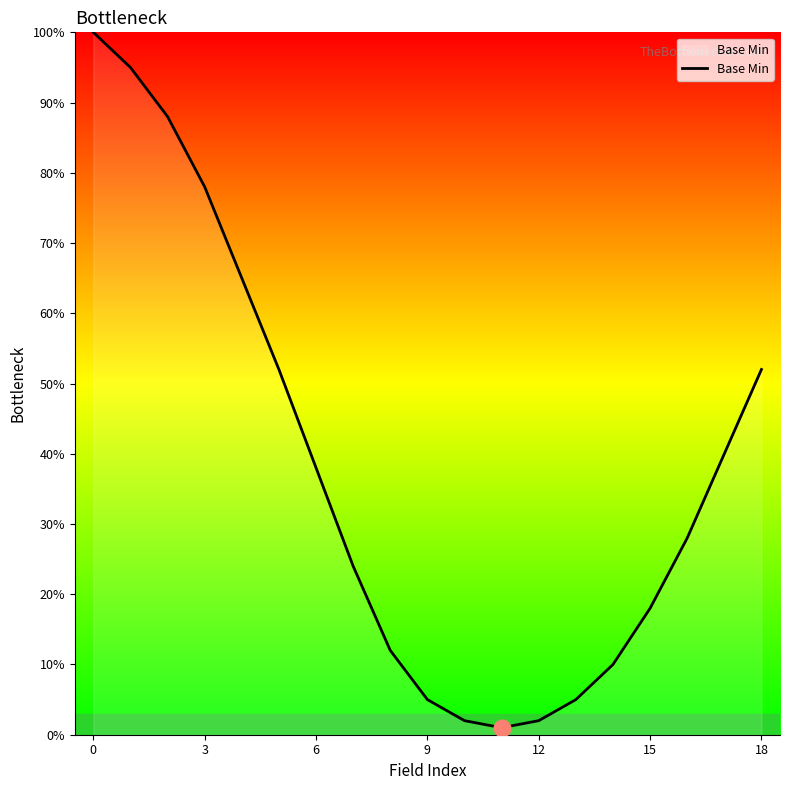

How many interior local valleys (lower than both neighbors) does the data have?

1